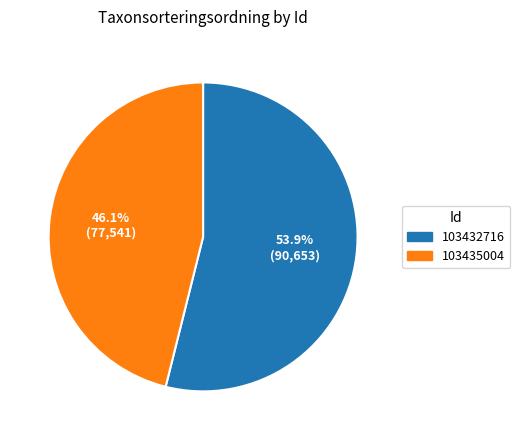

What percentage do 103435004 and 103432716 together represent?

100.0%